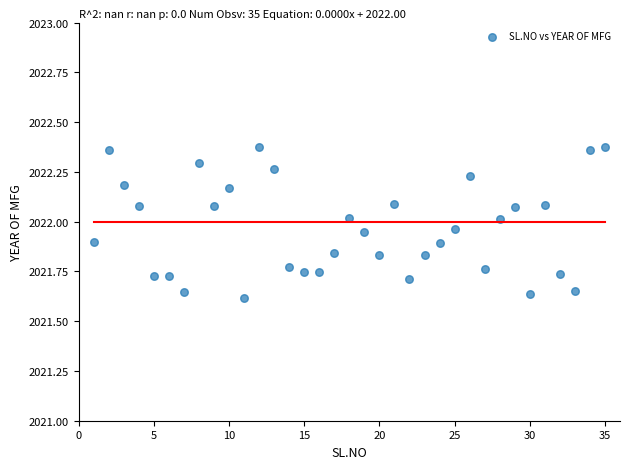

What is the range of Y values (max minus min)?

0.8